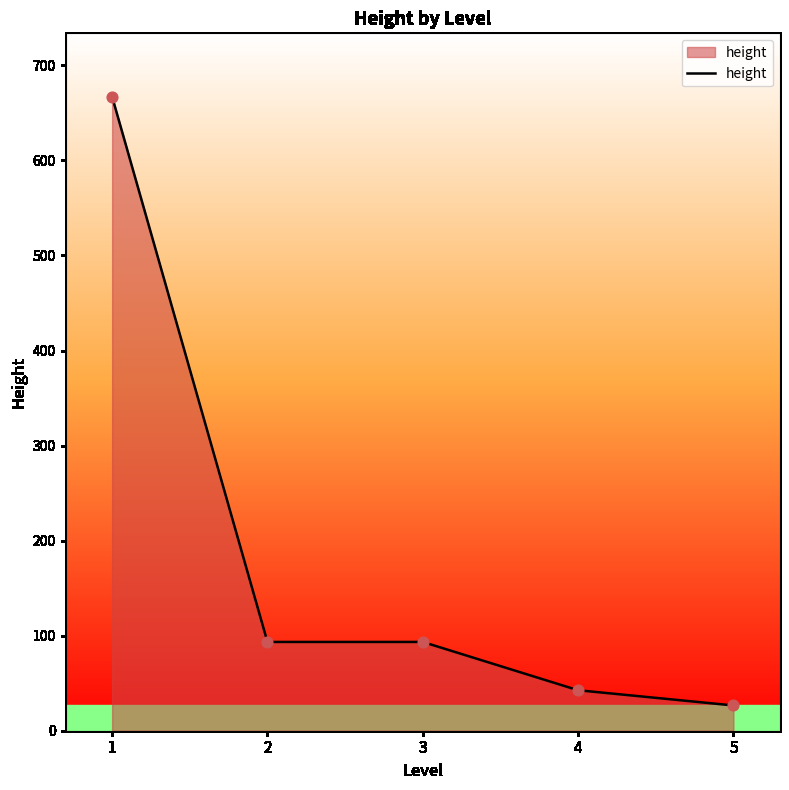

What is the ratio of the value at 5 to the value at 4?

0.6